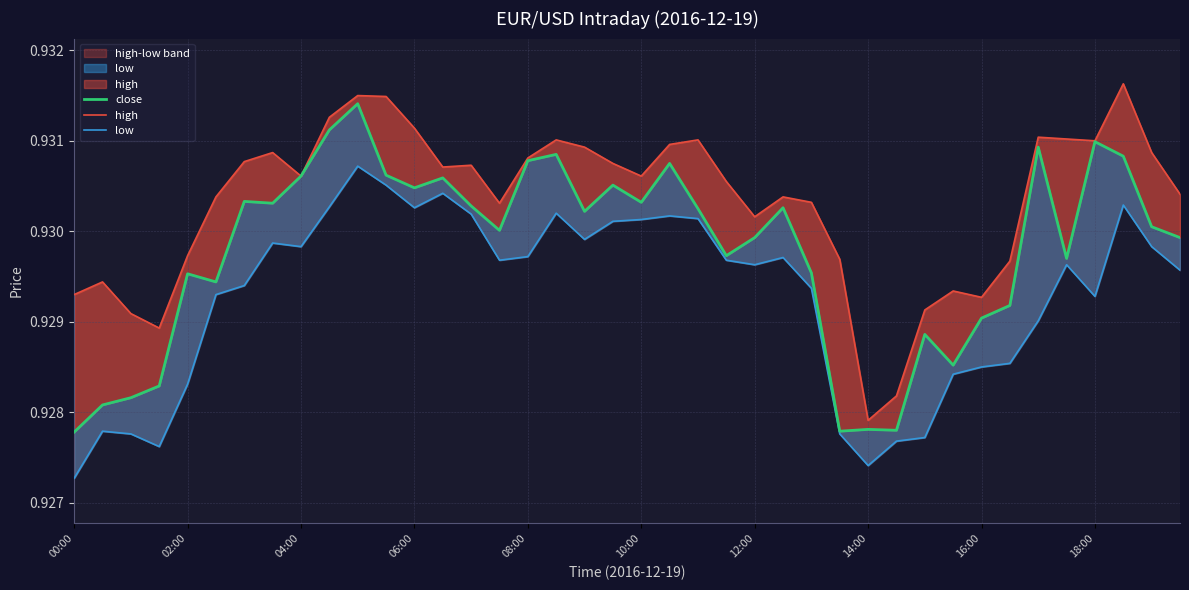

How many categories are shown in the chart?

40